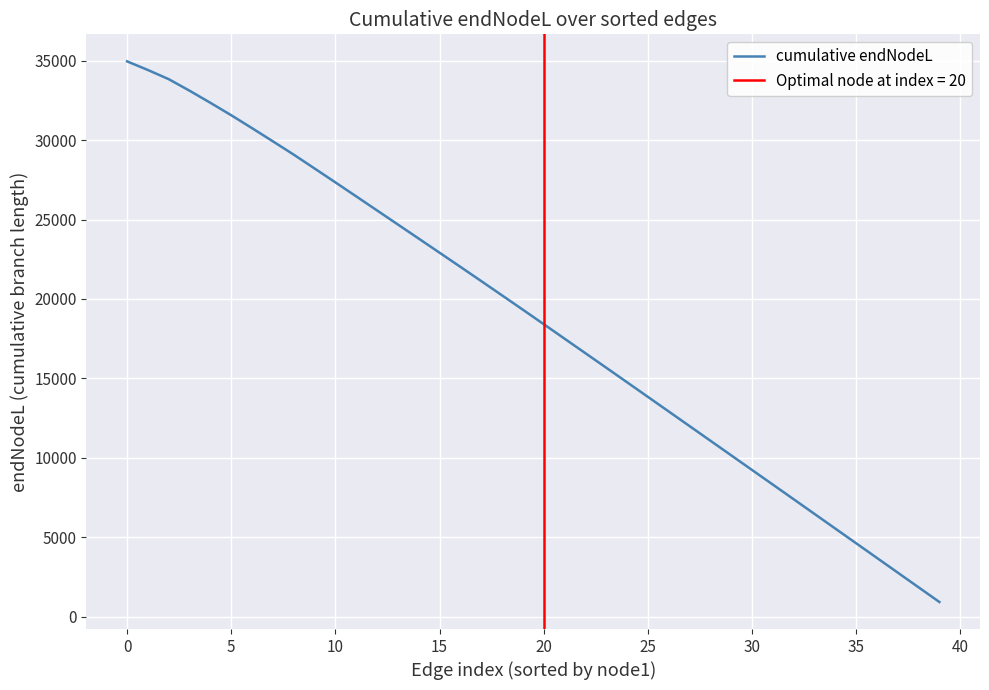

True or false: the data has more than 1 interior local peaks.

False